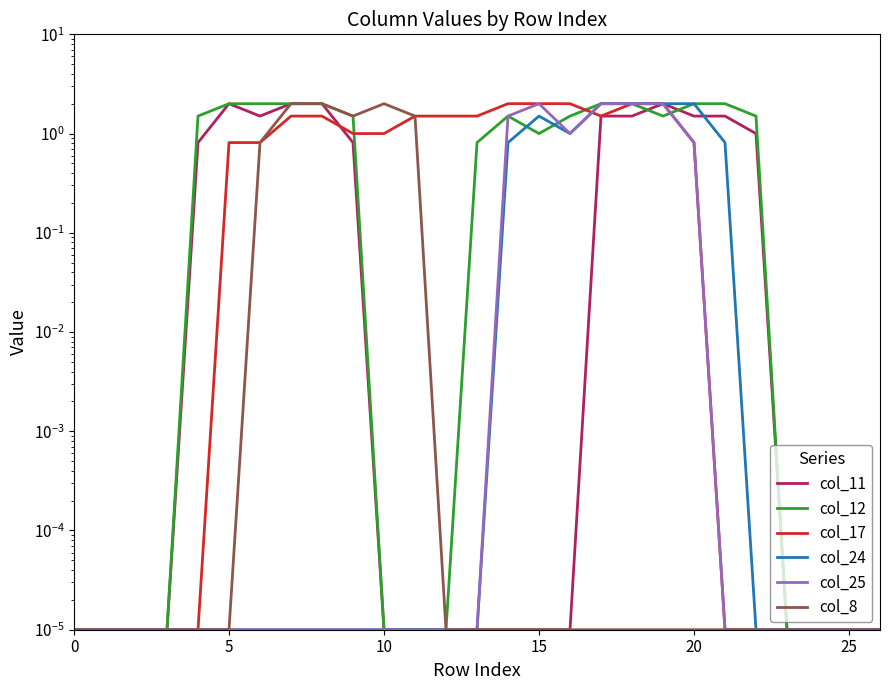

Is this an area chart (filled region under the line)?

No